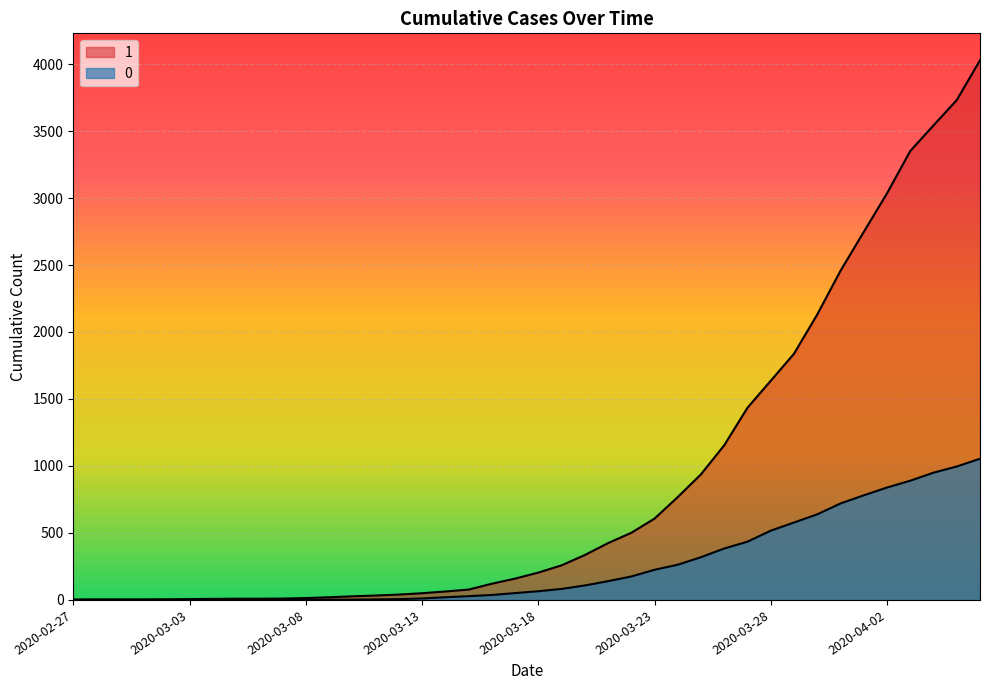

What is the spread (max minus min) of values at 2020-04-06?

2974